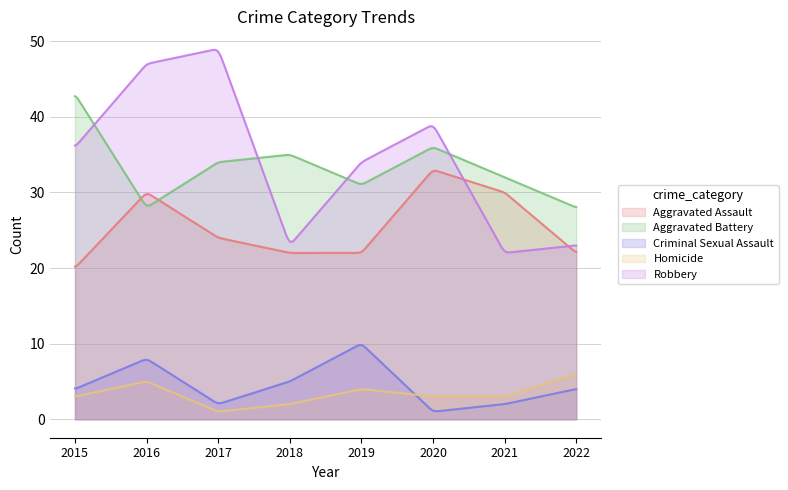

What value does the Robbery series have at 2022, to the nearest 5?

25